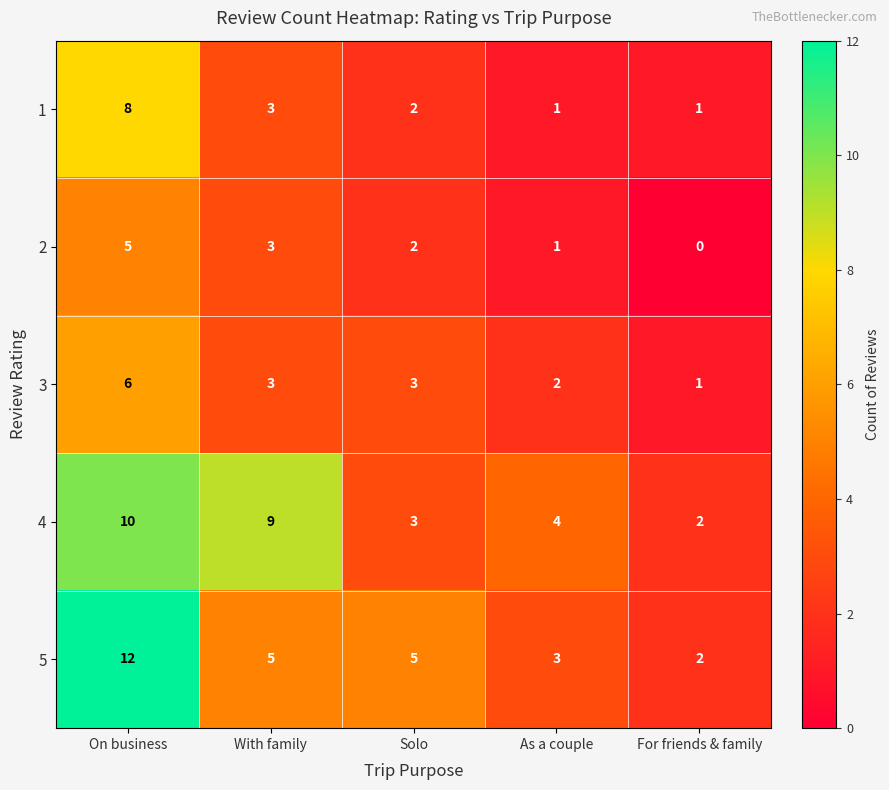

Which category has the lowest value across all series?

For friends & family